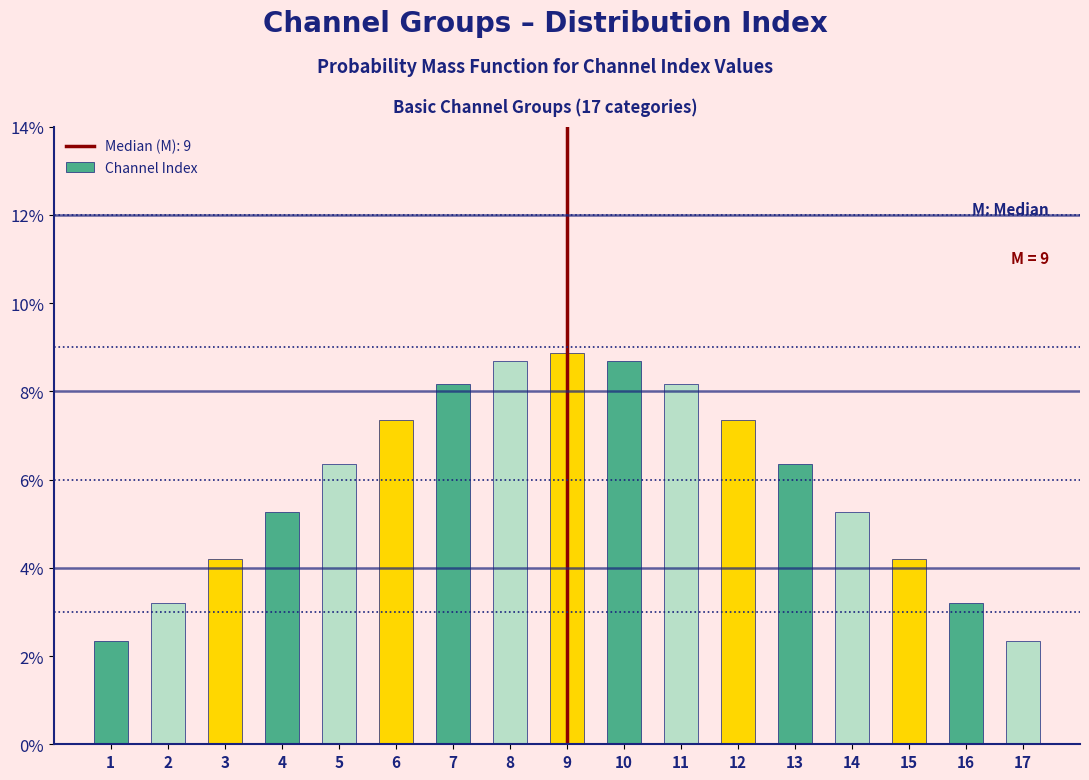

Are the bars horizontal?

No